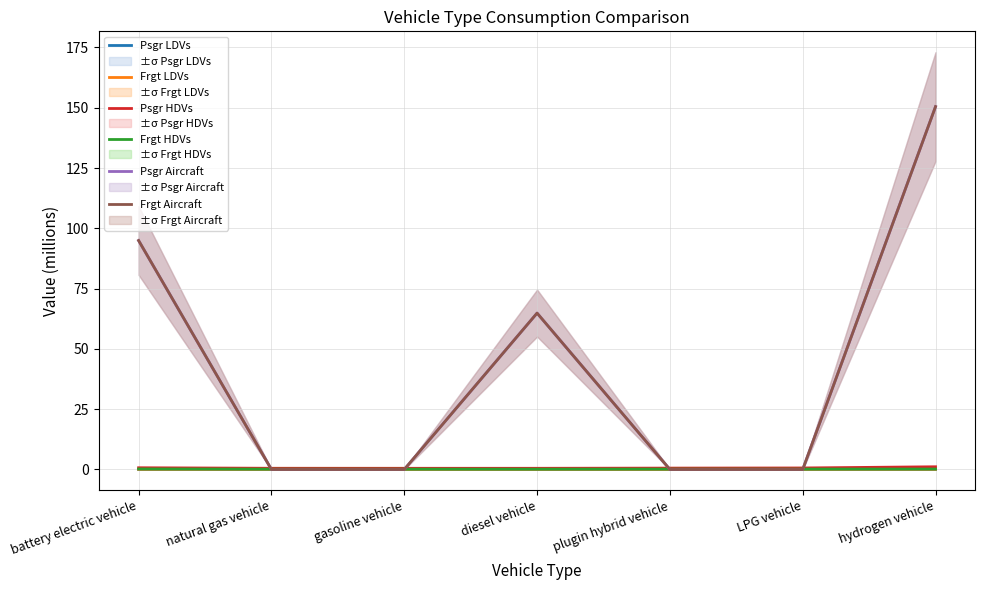

Reading right to left, extract all data points from this chart.

Psgr LDVs: hydrogen vehicle=0.1	LPG vehicle=0.0	plugin hybrid vehicle=0.0	diesel vehicle=0.0	gasoline vehicle=0.0	natural gas vehicle=0.0	battery electric vehicle=0.1
Frgt LDVs: hydrogen vehicle=0.1	LPG vehicle=0.1	plugin hybrid vehicle=0.1	diesel vehicle=0.1	gasoline vehicle=0.1	natural gas vehicle=0.1	battery electric vehicle=0.1
Psgr HDVs: hydrogen vehicle=1.1	LPG vehicle=0.6	plugin hybrid vehicle=0.6	diesel vehicle=0.5	gasoline vehicle=0.5	natural gas vehicle=0.5	battery electric vehicle=0.7
Frgt HDVs: hydrogen vehicle=0.2	LPG vehicle=0.2	plugin hybrid vehicle=0.2	diesel vehicle=0.1	gasoline vehicle=0.1	natural gas vehicle=0.1	battery electric vehicle=0.2
Psgr Aircraft: hydrogen vehicle=150.5	LPG vehicle=0.0	plugin hybrid vehicle=0.0	diesel vehicle=64.8	gasoline vehicle=0.0	natural gas vehicle=0.0	battery electric vehicle=94.9
Frgt Aircraft: hydrogen vehicle=150.5	LPG vehicle=0.0	plugin hybrid vehicle=0.0	diesel vehicle=64.8	gasoline vehicle=0.0	natural gas vehicle=0.0	battery electric vehicle=94.9